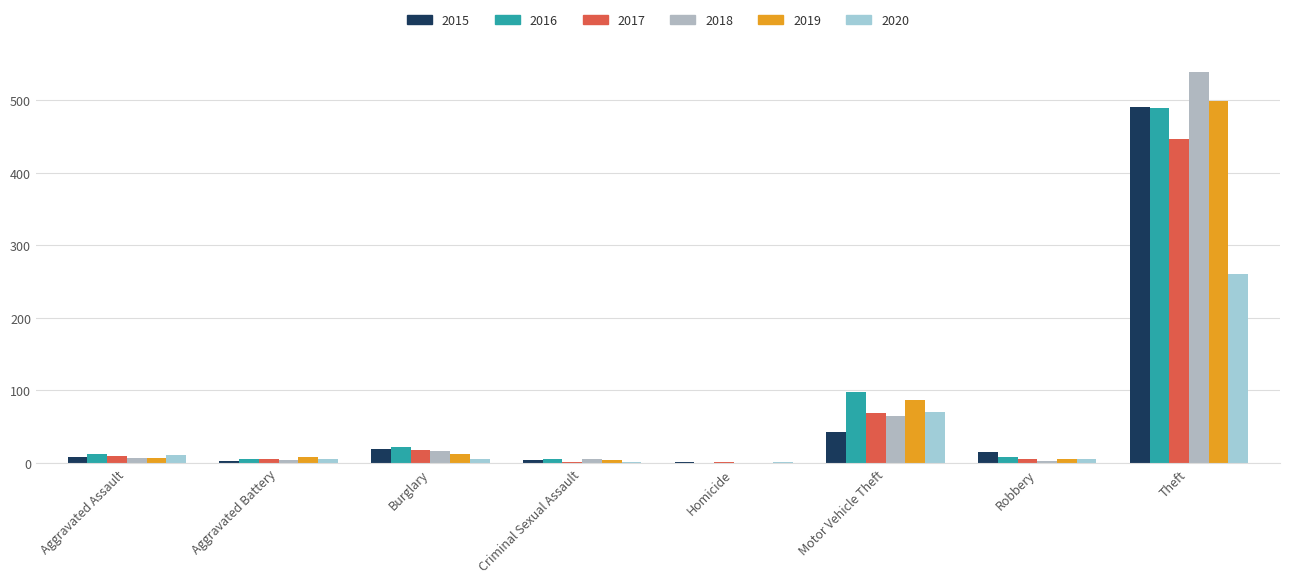

What is the difference between the highest and lowest values at Robbery?

12